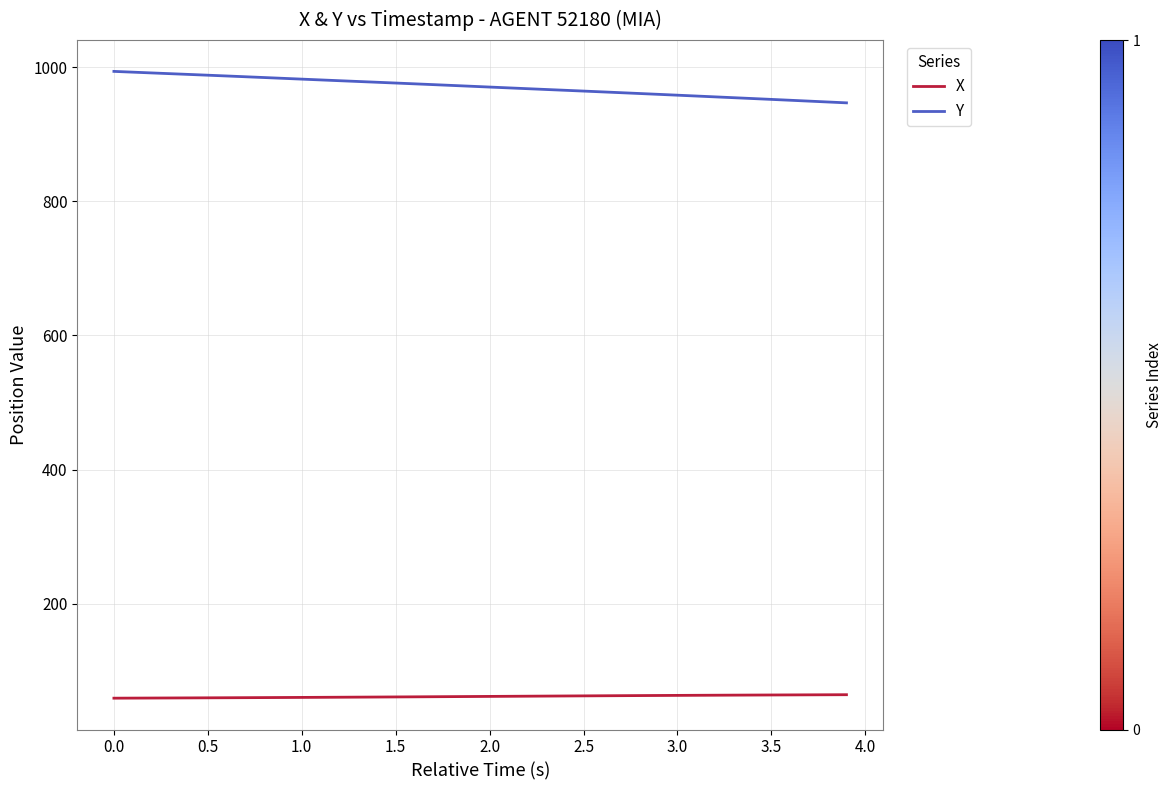

Which series has the largest total across all categories?

Y